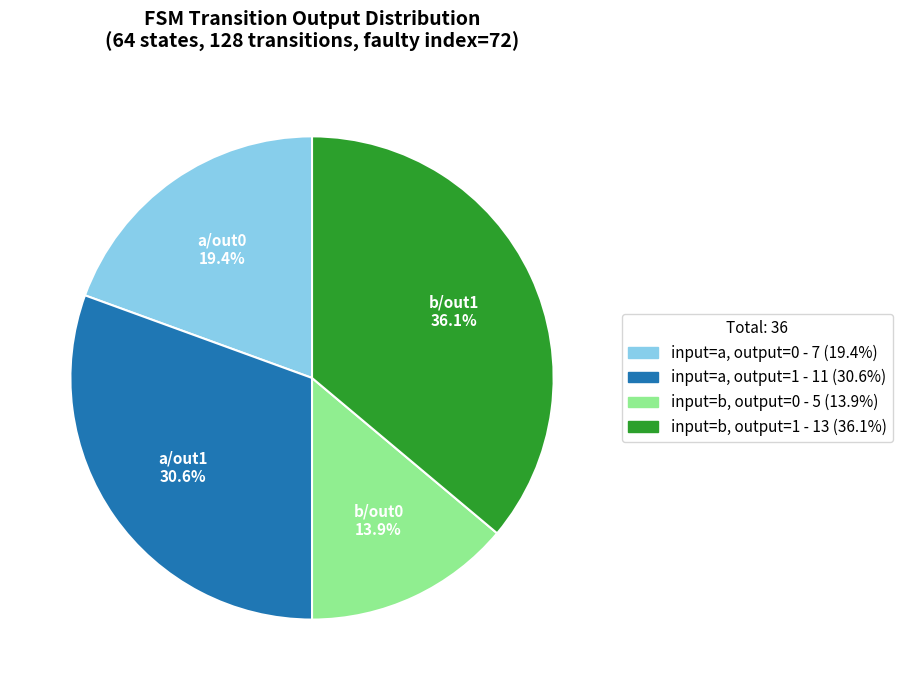

Does any single category account for the majority?

No